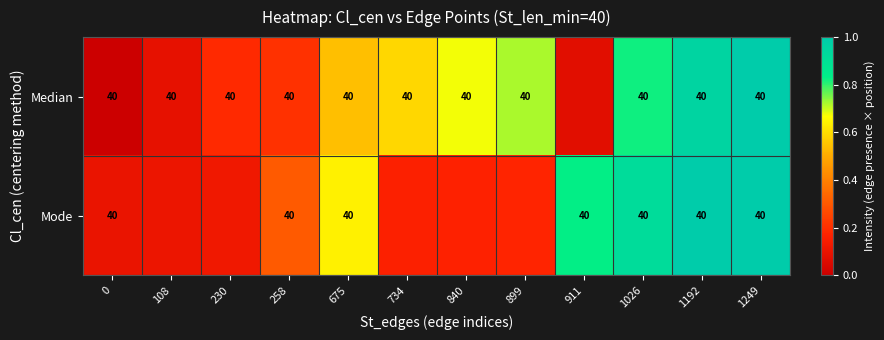

What is the sum of the row_0 values at 911 and 675?

0.6